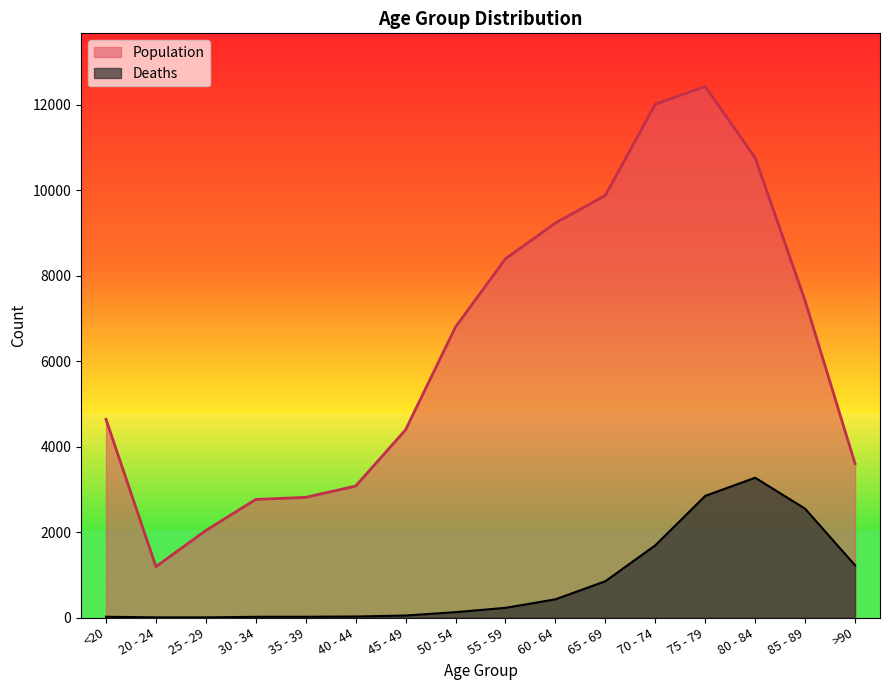

What is the sum of all Deaths values?

13343